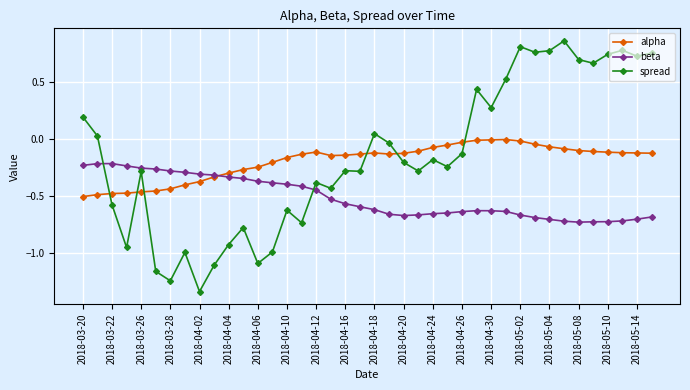

Which series ends up on top after the final intersection of spread and beta?

spread